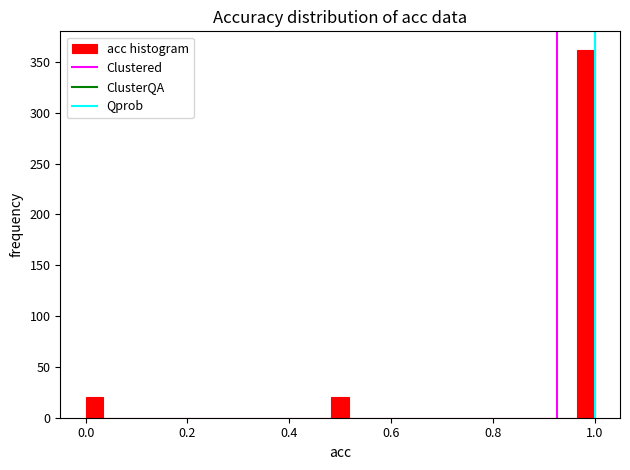

Read against the x-axis, roughly where is the centre of the tallest bar?

0.98